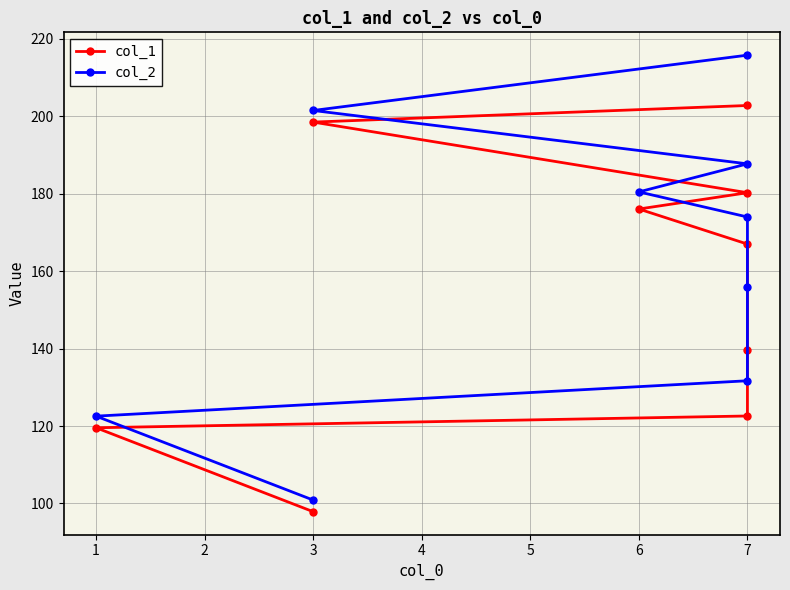

Rank the categories by col_1 value from lowest to highest.

3, 1, 7, 7, 7, 6, 7, 3, 7